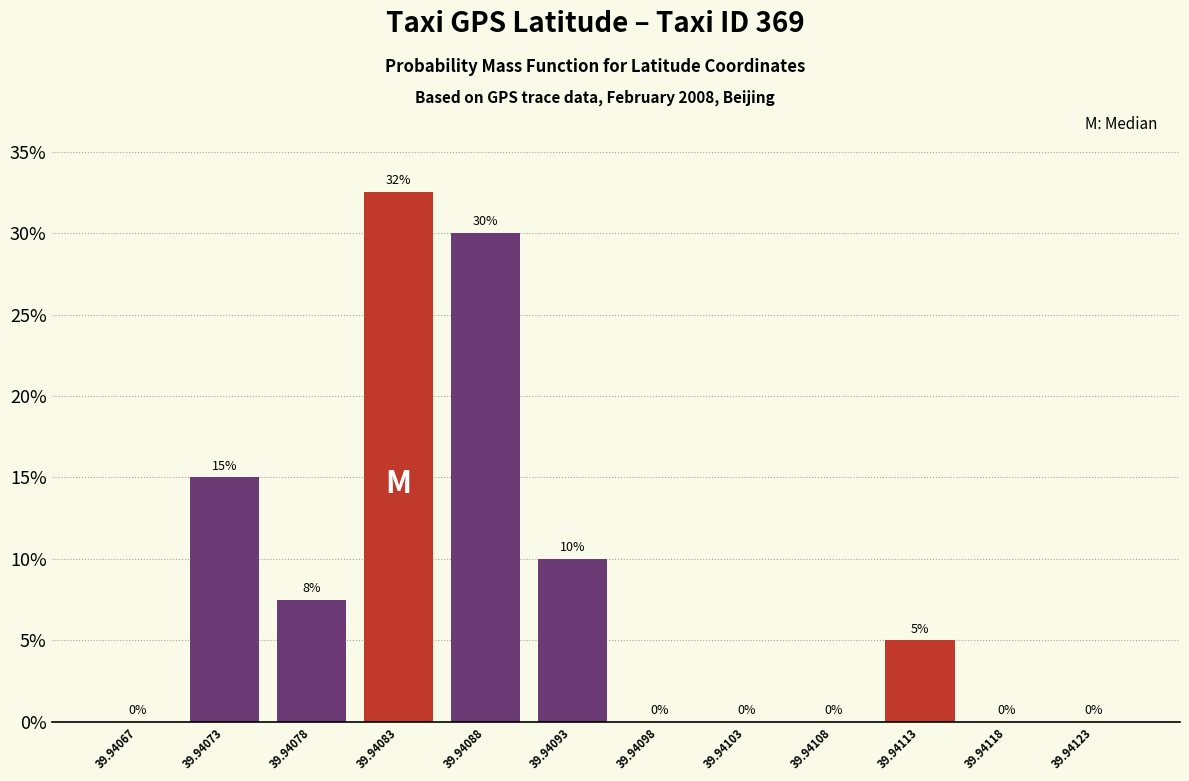

True or false: the data shows 48.4 at 39.94083.

False